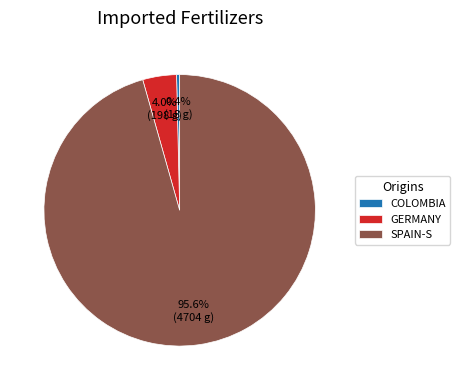

Which has a higher value, GERMANY or SPAIN-S?

SPAIN-S